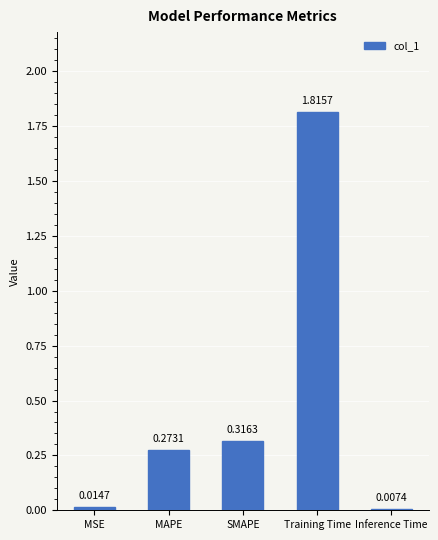

List the labels in order of value, smallest first.

Inference Time, MSE, MAPE, SMAPE, Training Time